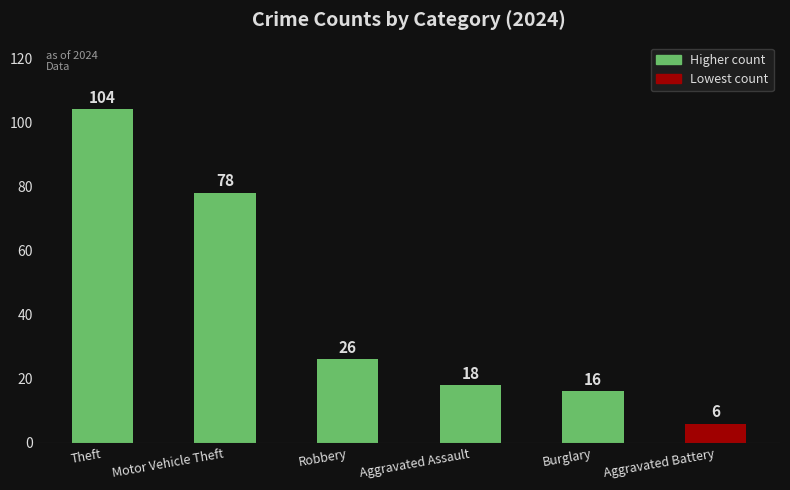

Between Motor Vehicle Theft and Burglary, which is larger?

Motor Vehicle Theft